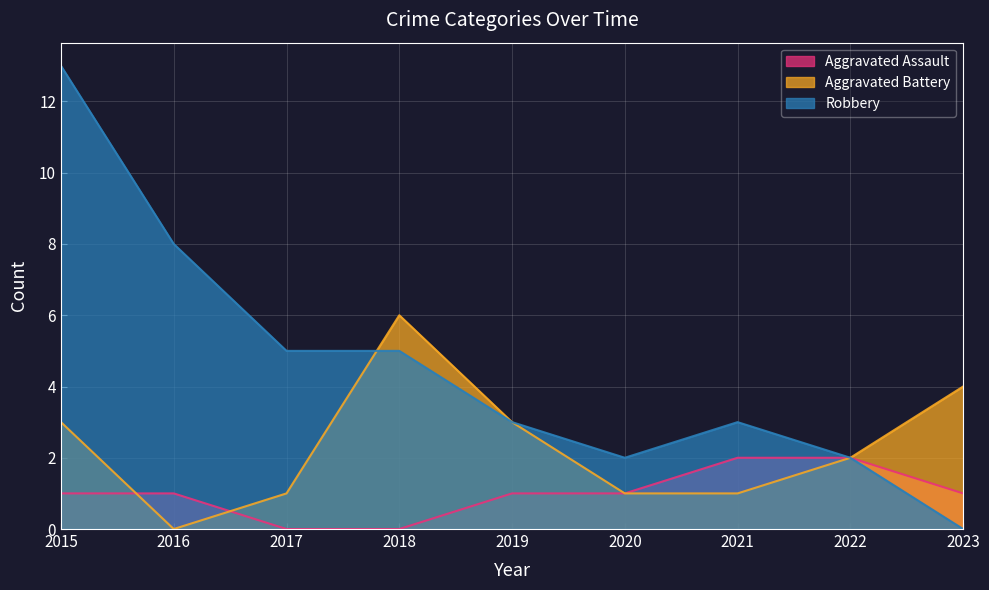

True or false: Aggravated Battery has a value of 1 at 2017.

True